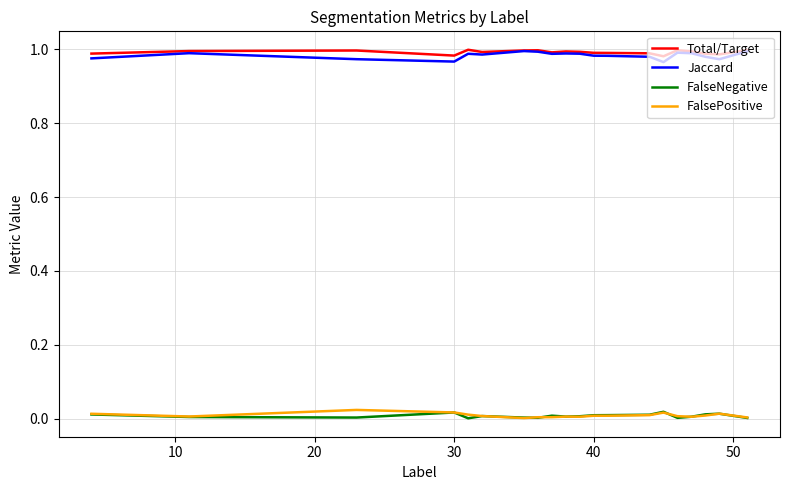

Which series has the widest spread of values?

Jaccard